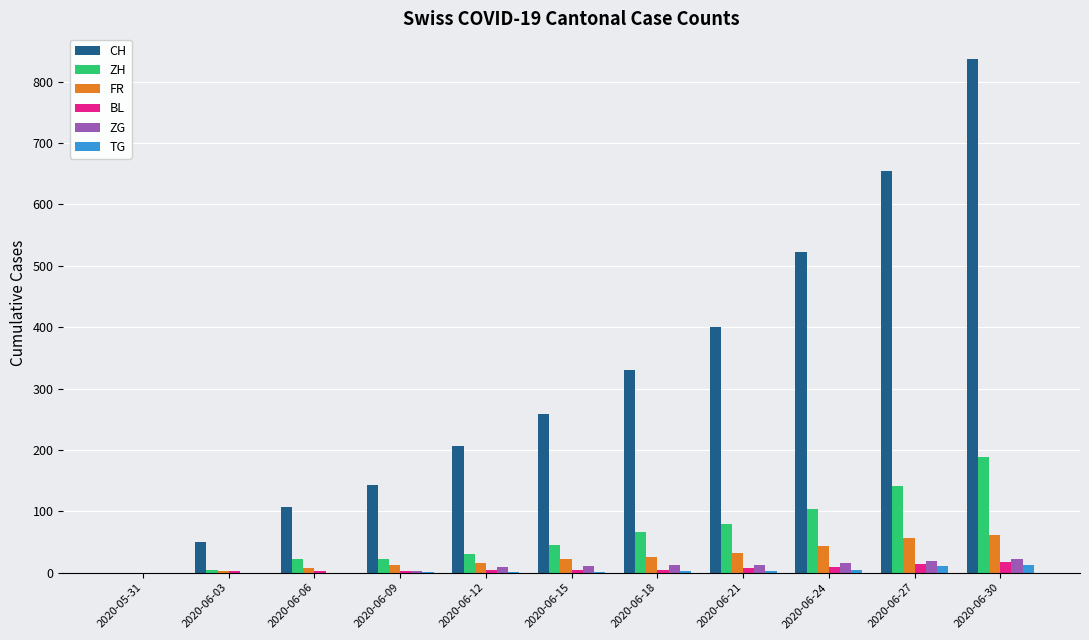

At which label is CH closest to 418?

2020-06-21